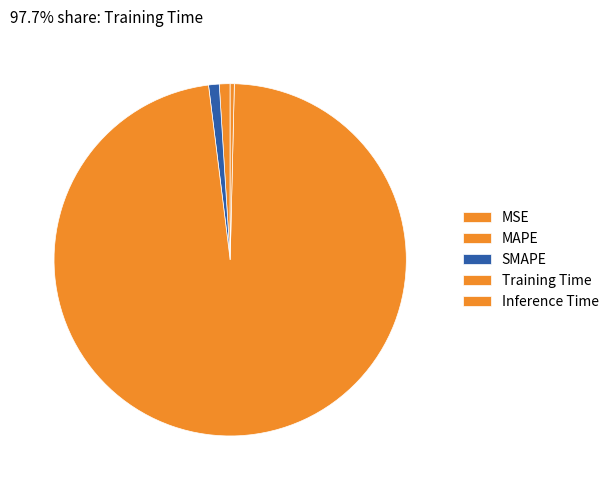

Count the number of slices in the pie.

5